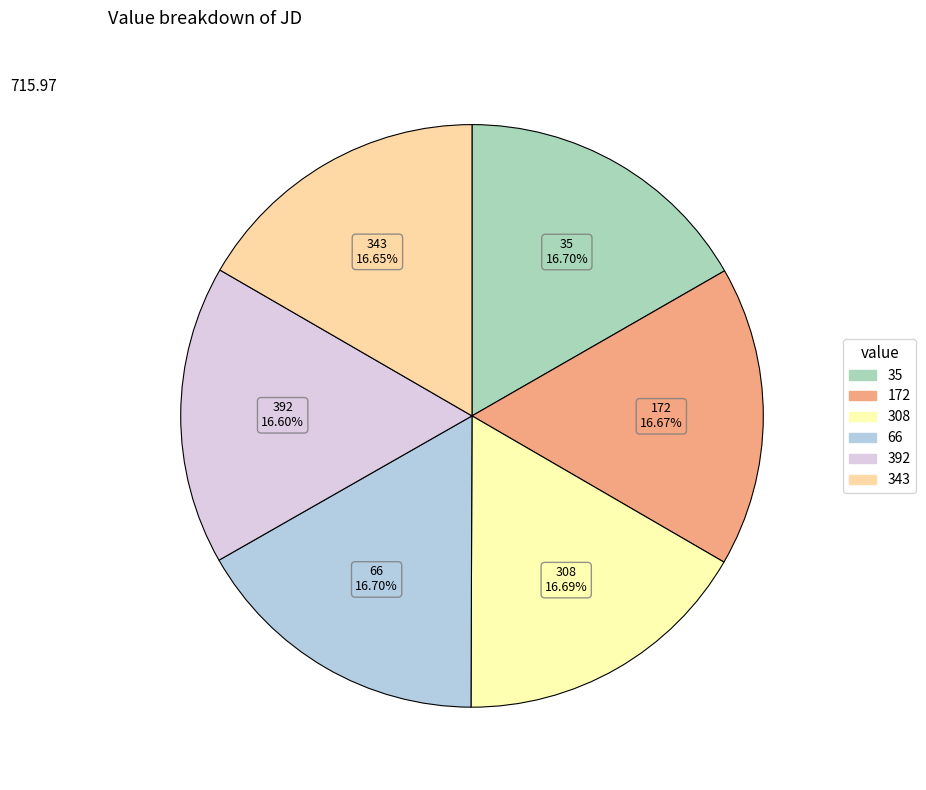

Count the number of slices in the pie.

6